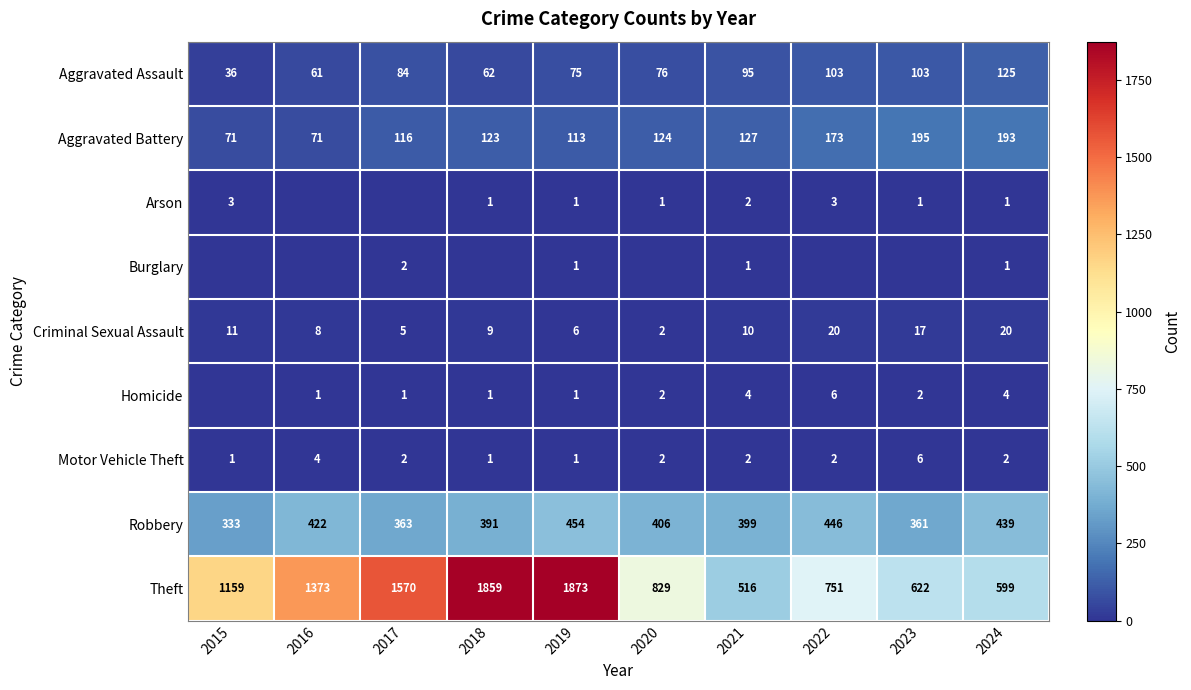

At which category is the sum across all series the highest?

2019